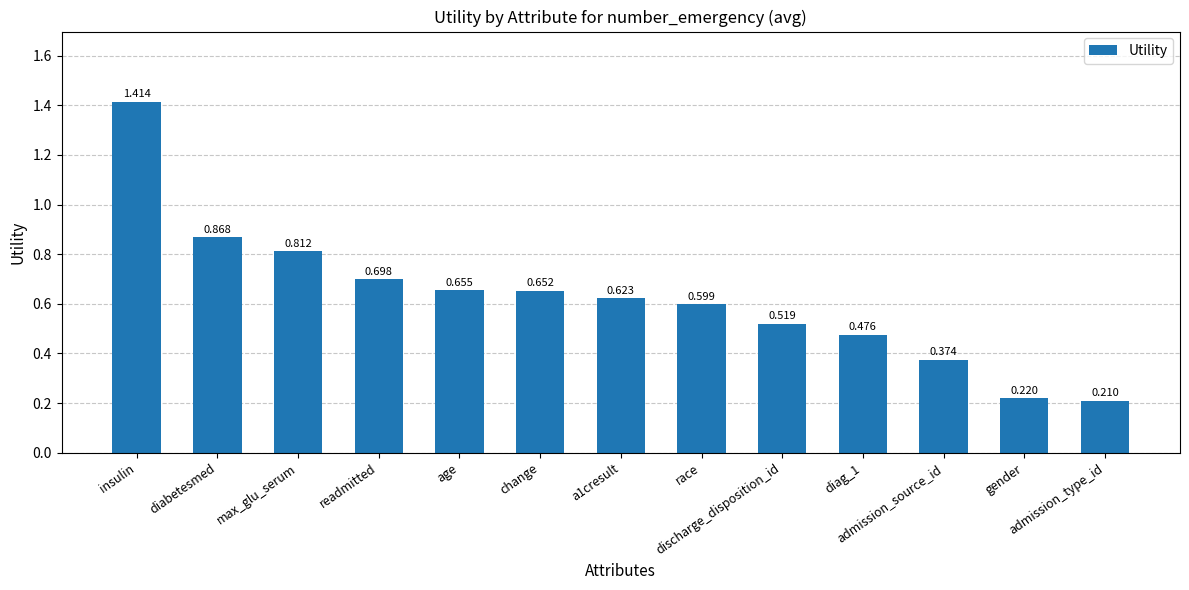

Are the bars grouped side by side (vs. stacked)?

No